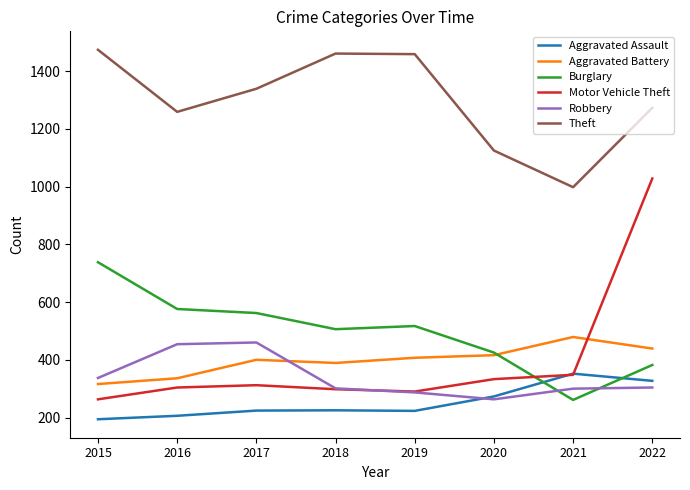

True or false: Motor Vehicle Theft has more than 0 interior local peaks.

True